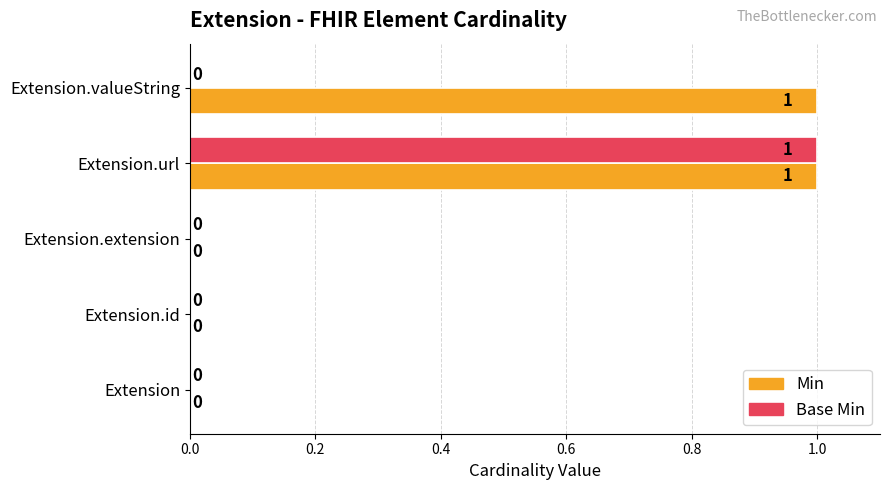

Count the Base Min values in the range 0 to 1.

5